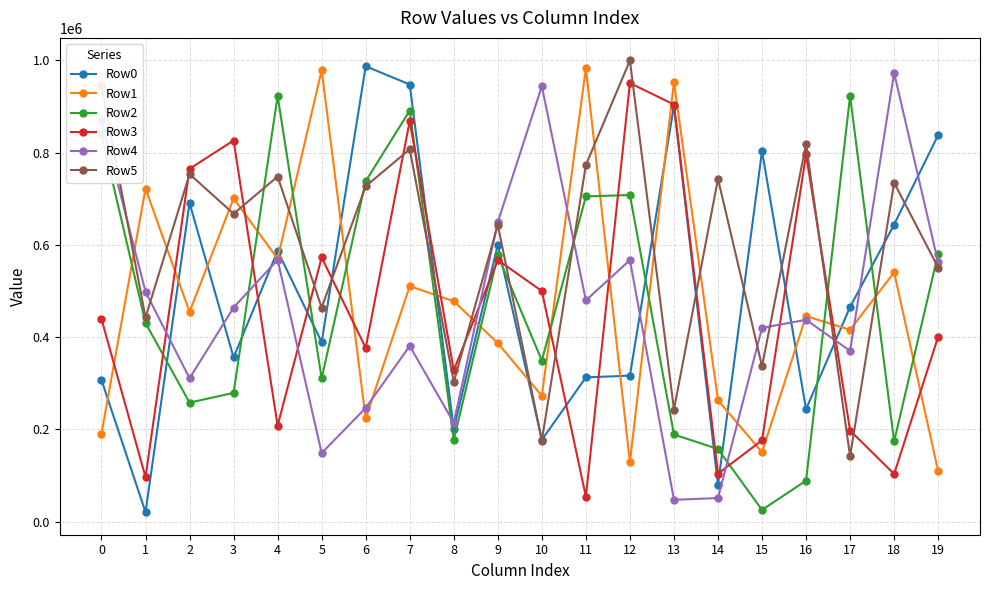

True or false: Row3 has more than 0 points higher than both neighbors.

True